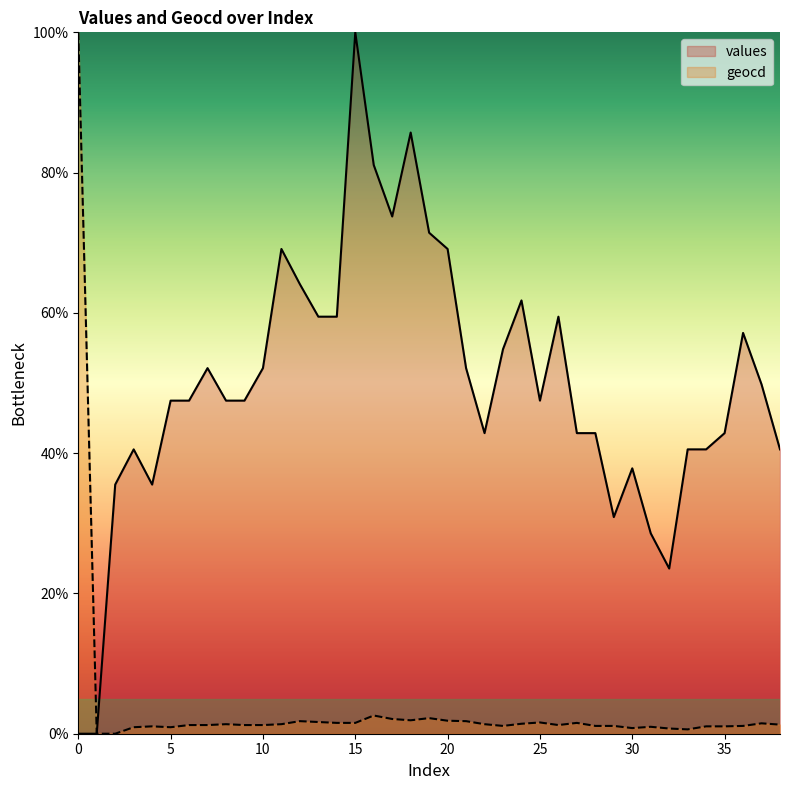

What is the maximum value shown in the chart?

100.0